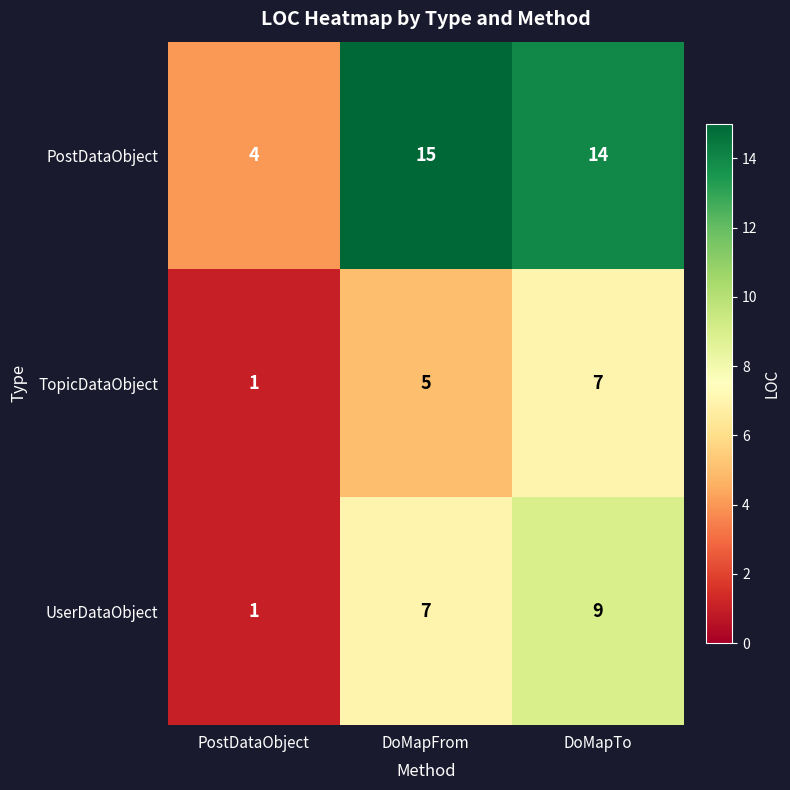

Reading left to right, transcribe all the data shown in this chart.

PostDataObject: PostDataObject=4	DoMapFrom=15	DoMapTo=14
TopicDataObject: PostDataObject=1	DoMapFrom=5	DoMapTo=7
UserDataObject: PostDataObject=1	DoMapFrom=7	DoMapTo=9